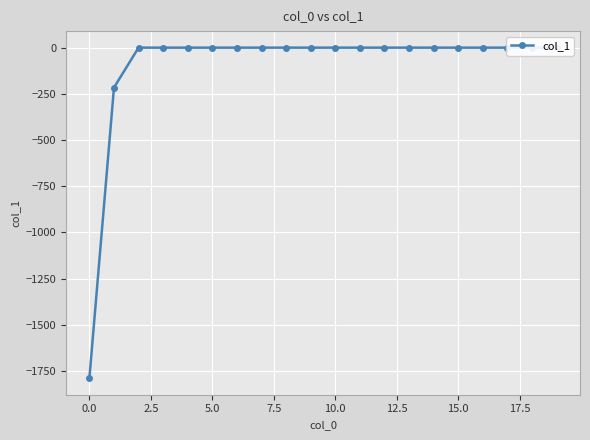

Is it true that the value at 17.5 is 0.0?

True